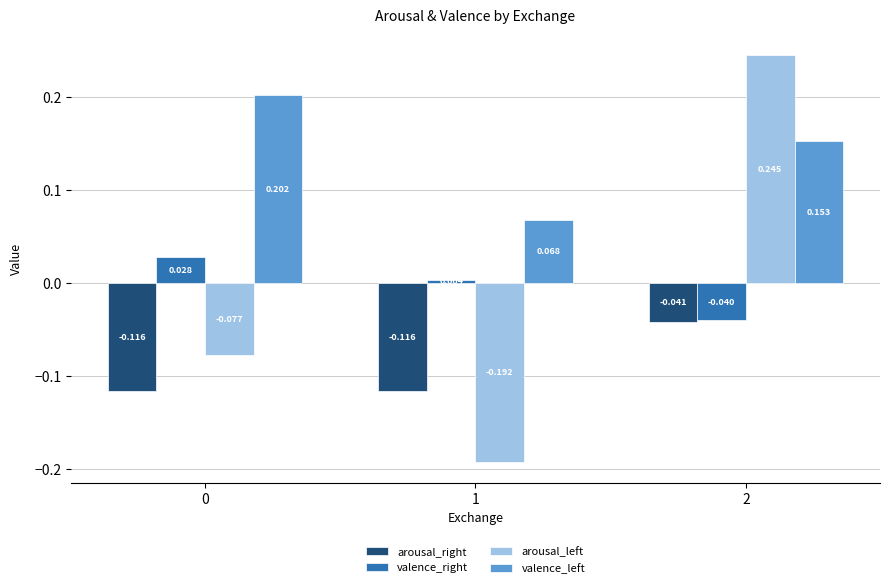

Is the value of valence_right at 0 greater than the value of valence_left at 1?

No